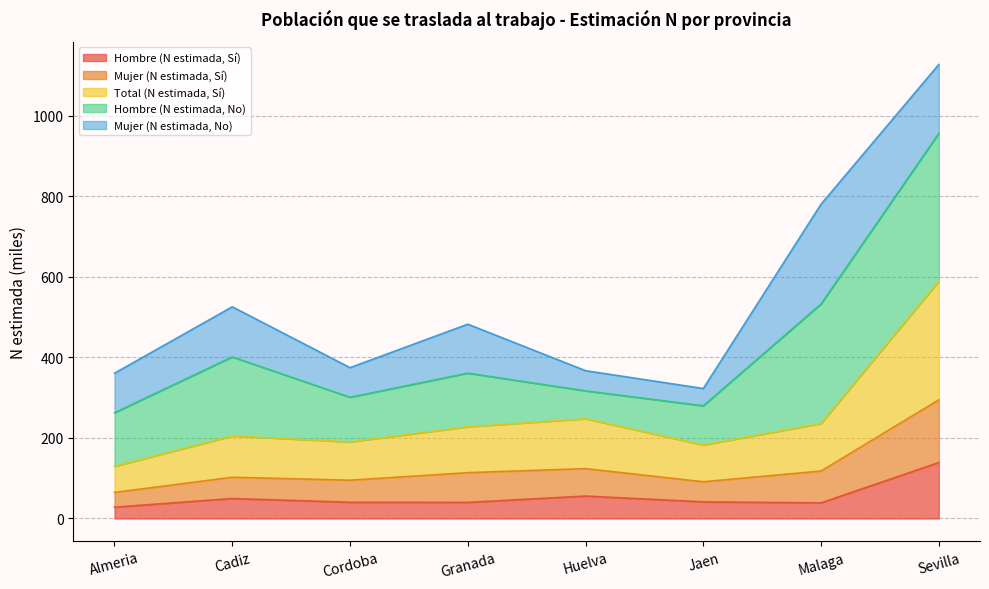

True or false: Total (N estimada, Sí) and Mujer (N estimada, Sí) intersect in this chart.

False